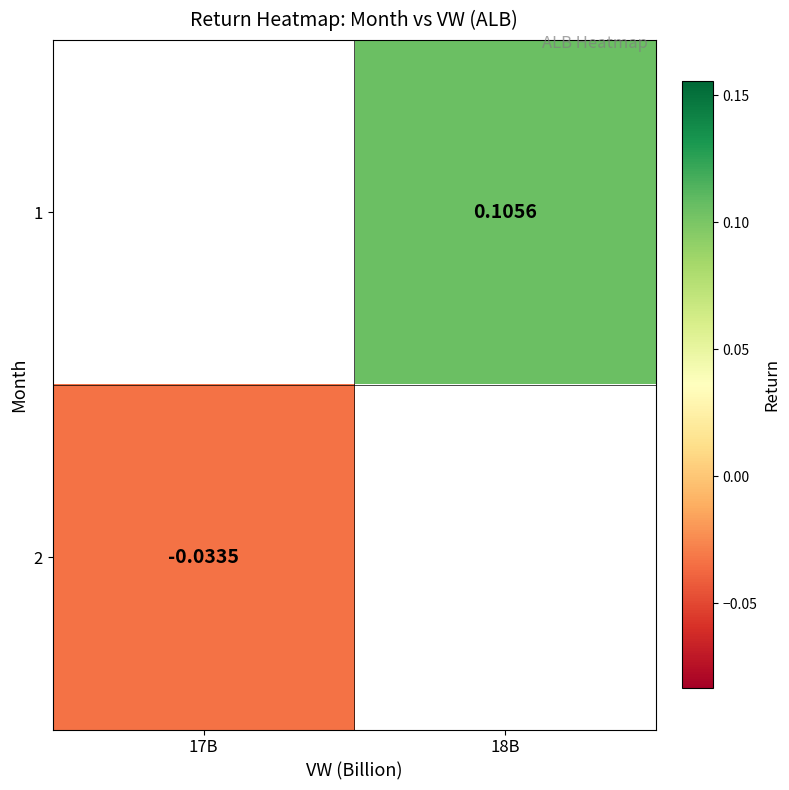

Where does the 1 series first go above 0?

18B